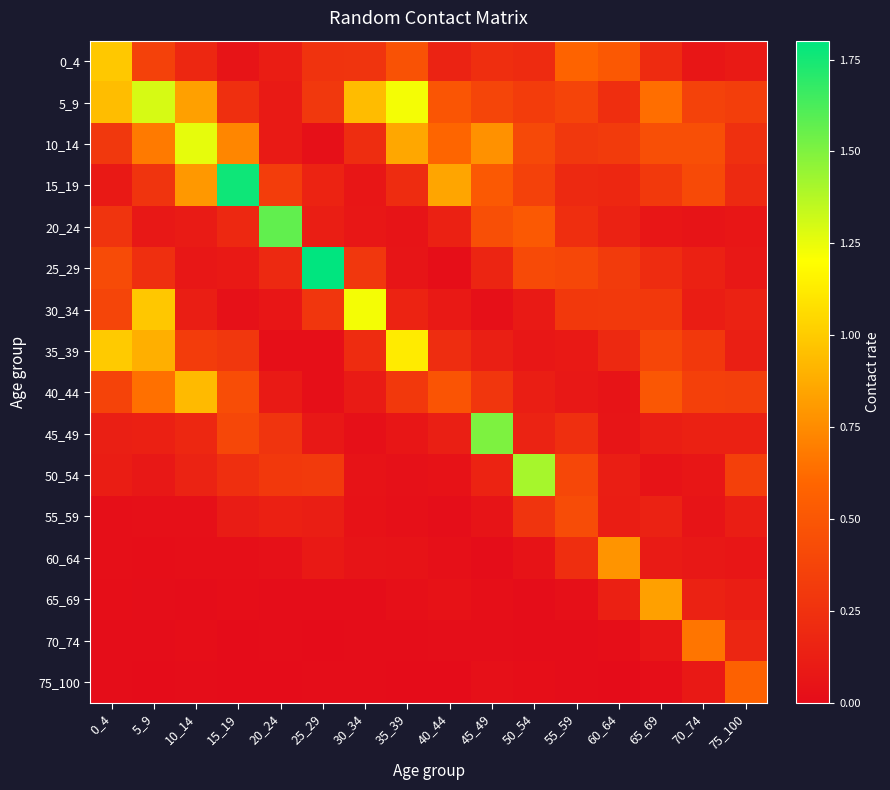

What is the total value across all series at 65_69?

4.4